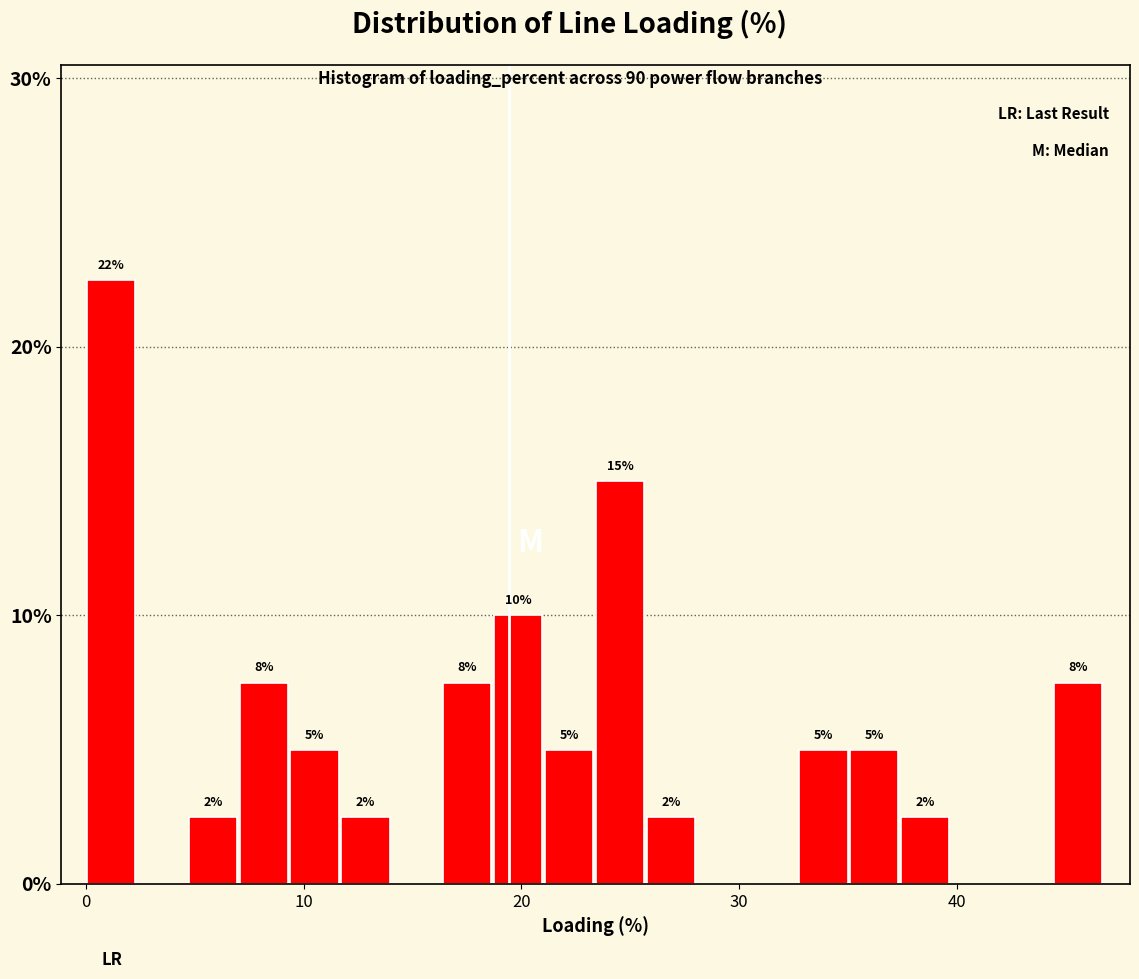

Read against the x-axis, roughly where is the centre of the tallest bar?

1